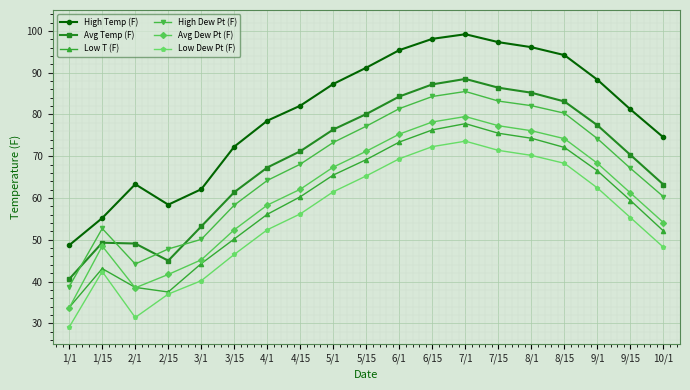

What is the highest value of the Low Dew Pt (F) series?

73.6